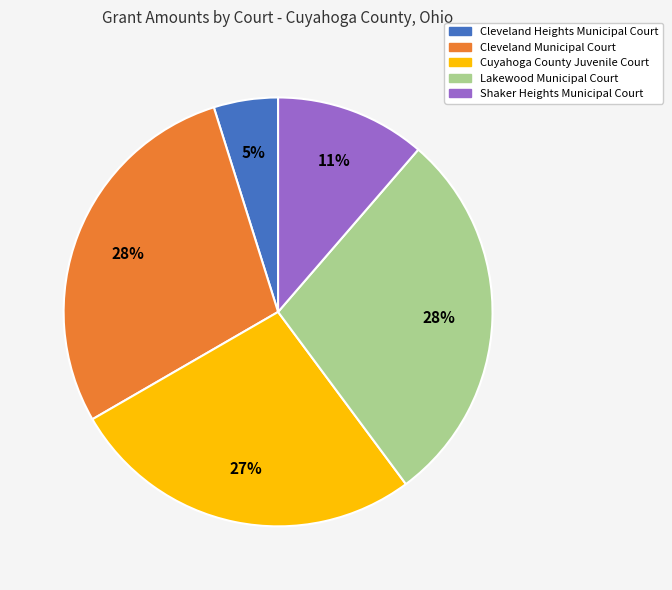

Is it true that Shaker Heights Municipal Court is 11% of the pie?

True